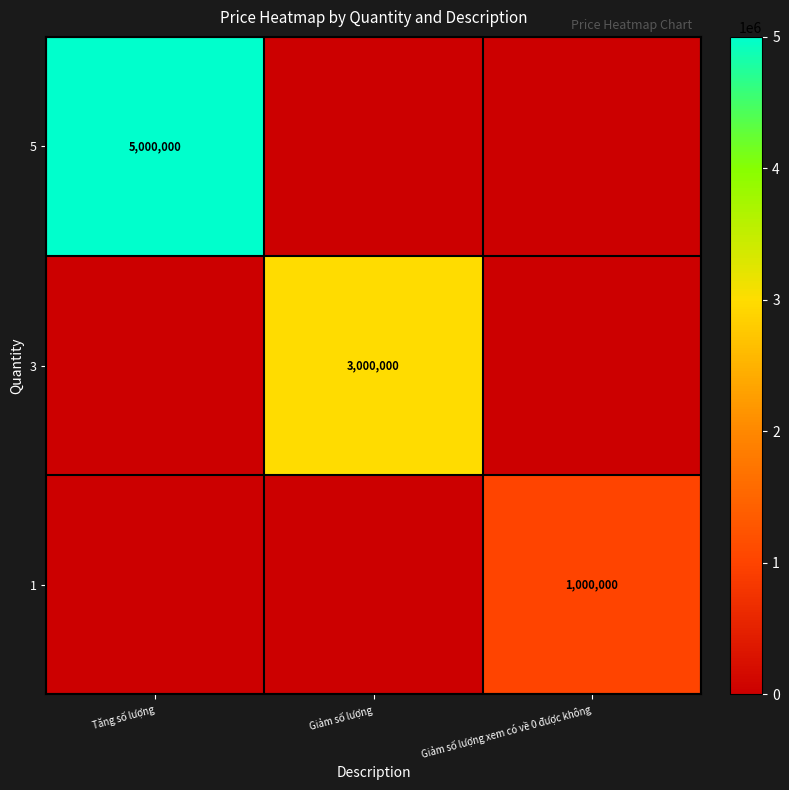

At which category does the chart reach its peak across all series?

Tăng số lượng